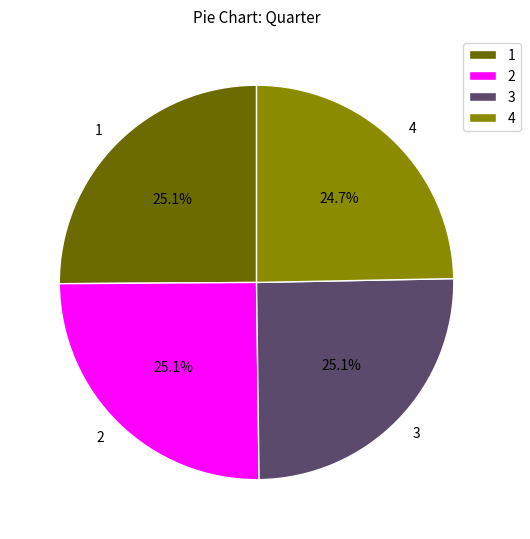

What is the total percentage of 1 and 3?

50.2%